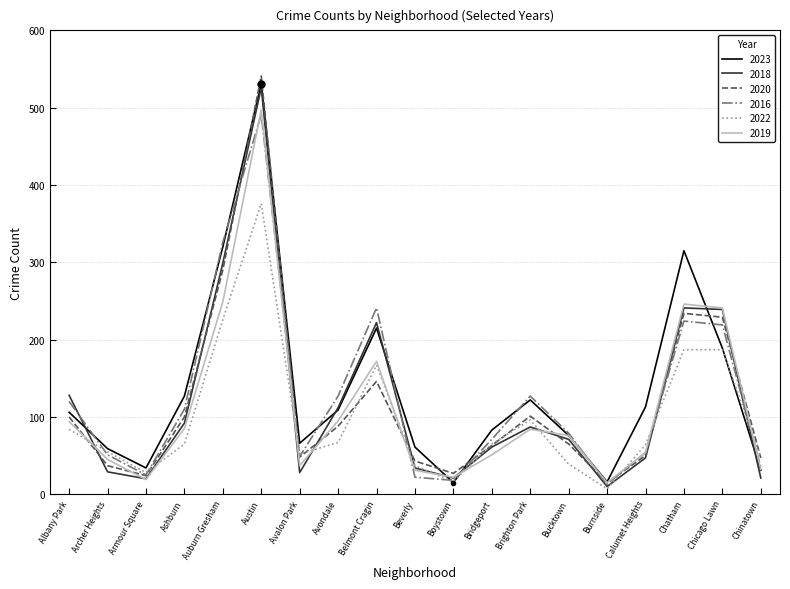

The value of 2022 at Calumet Heights is 33. True or false?

False